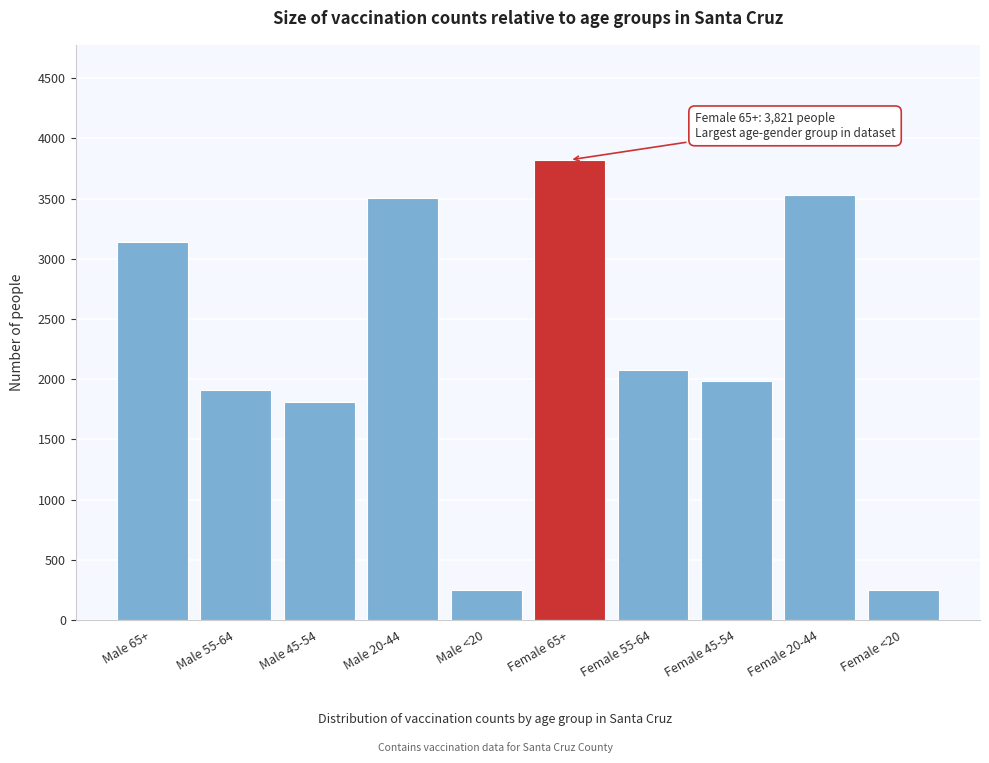

Reading left to right, transcribe all the data shown in this chart.

3143	1913	1808	3502	249	3821	2074	1989	3532	249